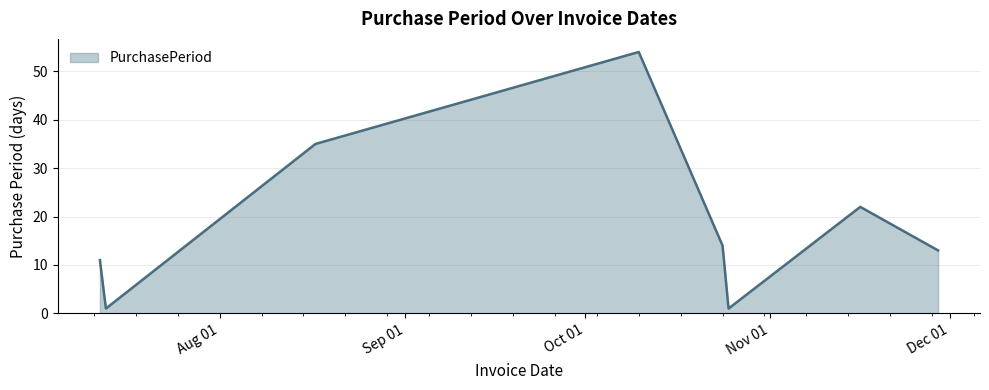

True or false: there are more than 2 points higher than both neighbors.

False